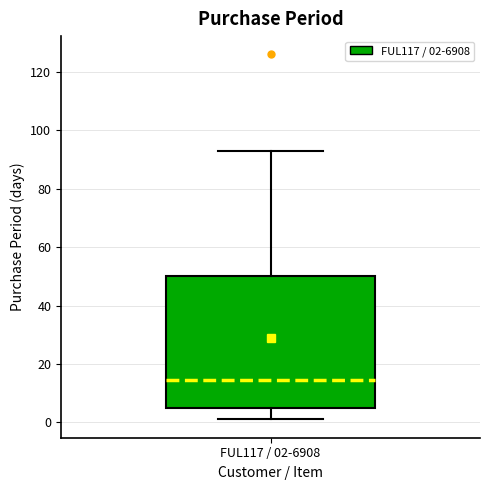

Where does the upper whisker of the box for FUL117 / 02-6908 end on the y-axis? The values are not printed on the chart, so give them approximately, as read against the axis.

94